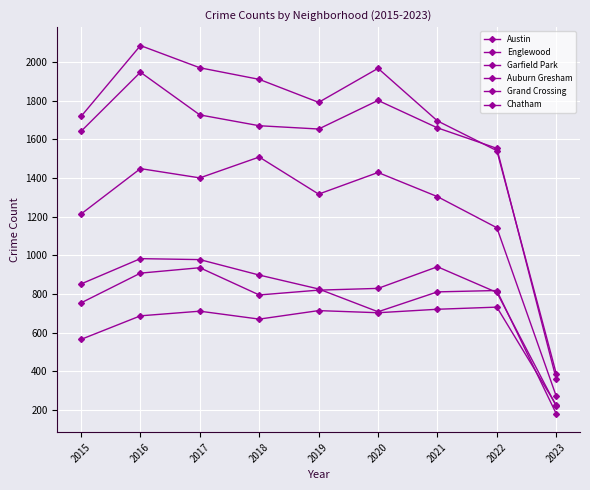

Between 2016 and 2023, which series saw the biggest shift?

Austin